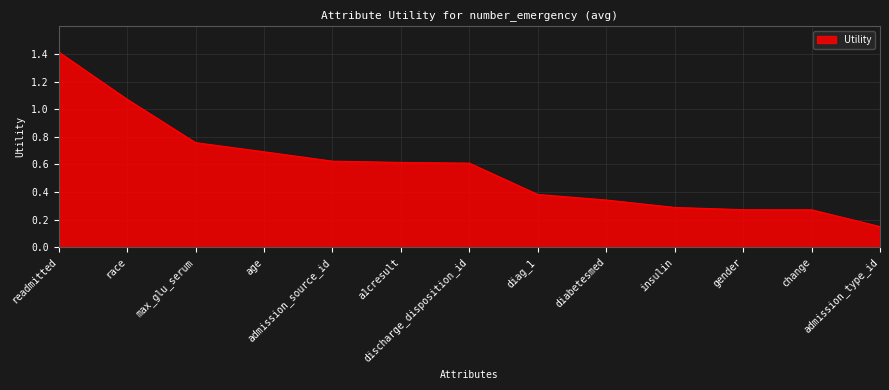

True or false: the data shows 0.3 at change.

True